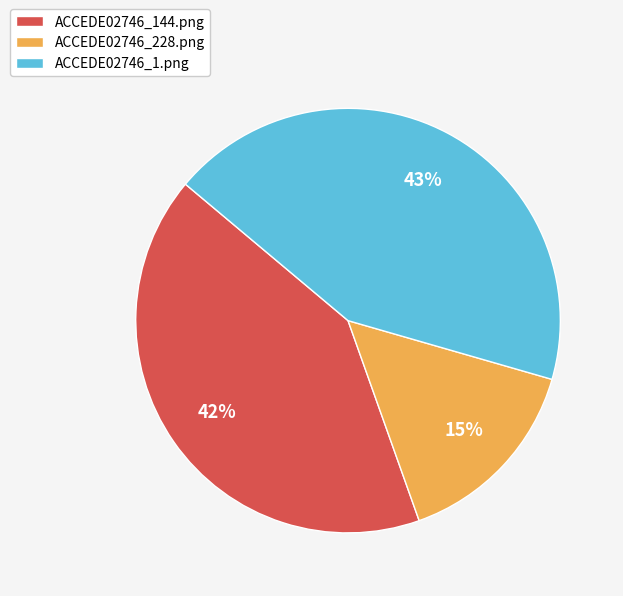

To the nearest percent, what percentage of the pie is ACCEDE02746_144.png?

42%